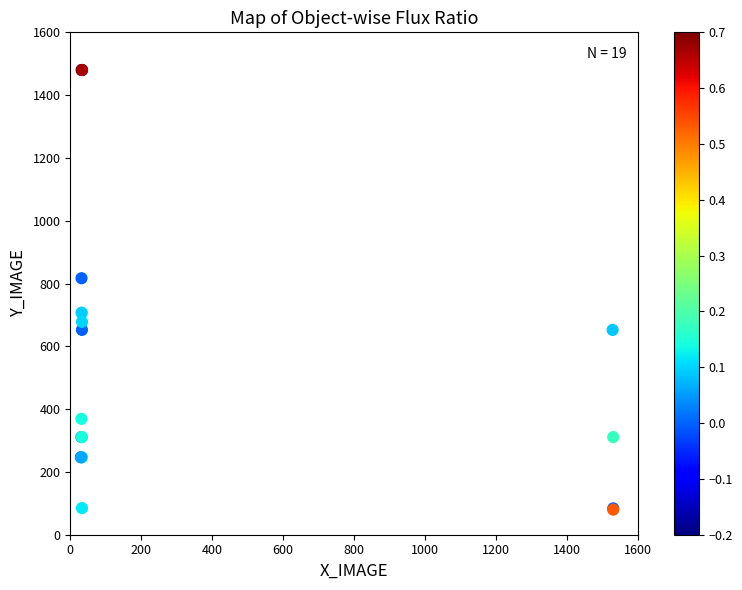

What Y value in the scatter plot is closest to 780?

816.9